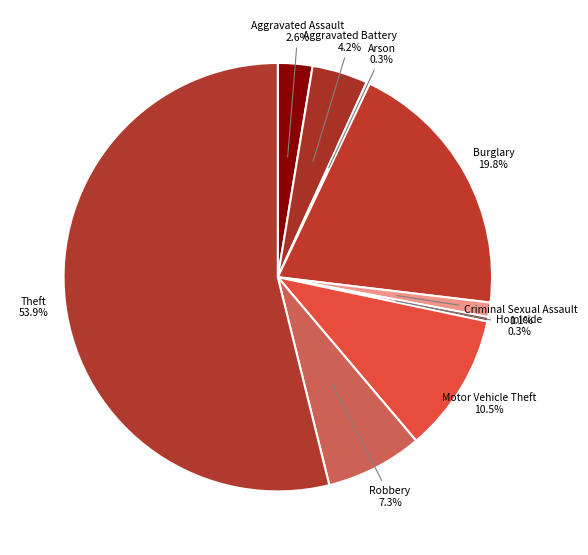

Is Theft the majority of the pie?

Yes